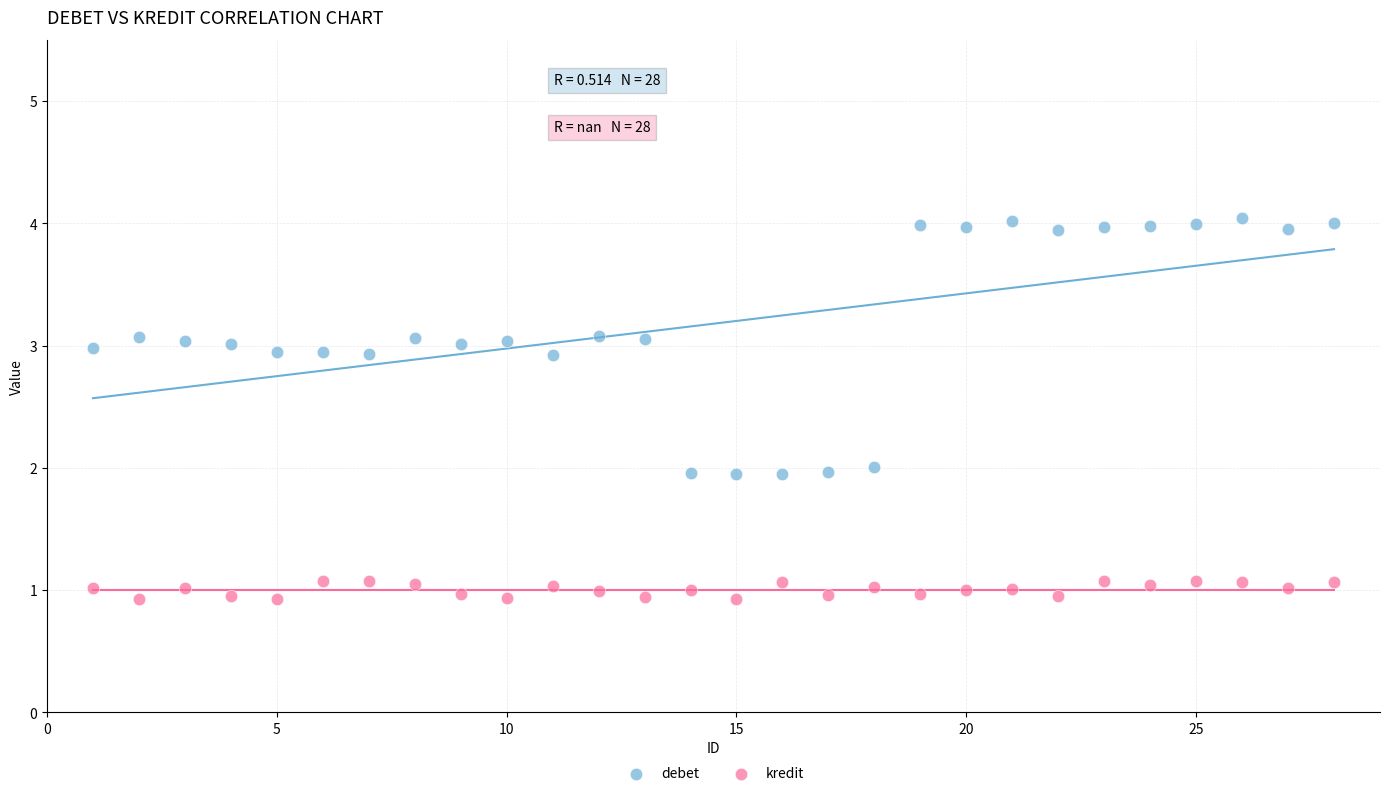

Across all data points, what is the range of X values (max minus min)?

27.0